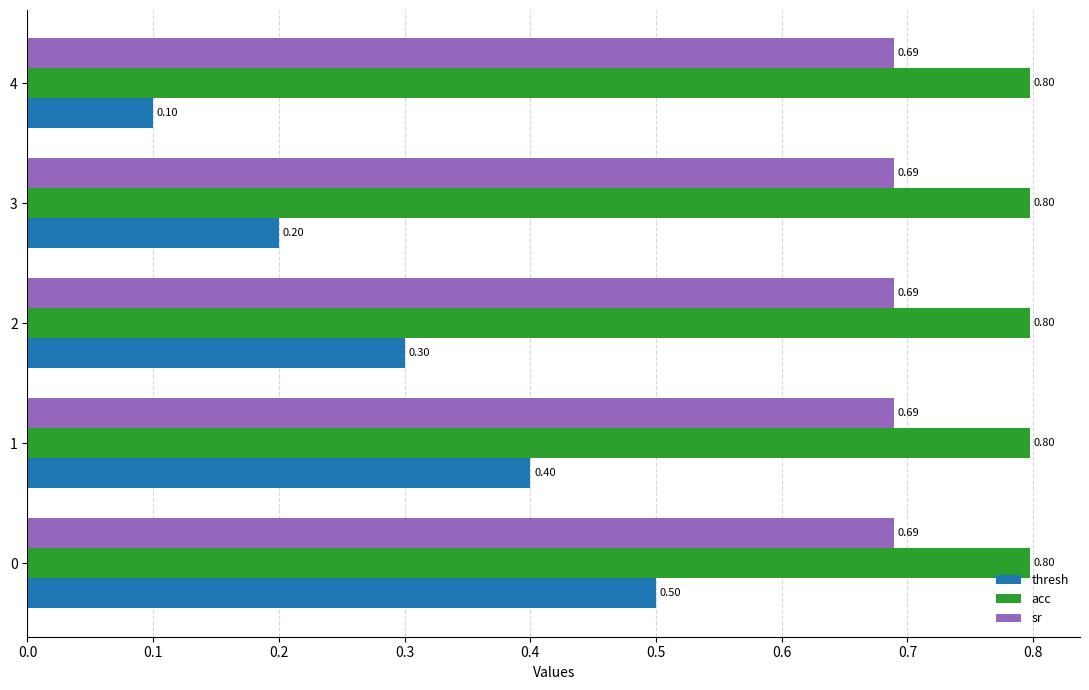

What is the difference between the maximum and minimum values in the thresh series?

0.4